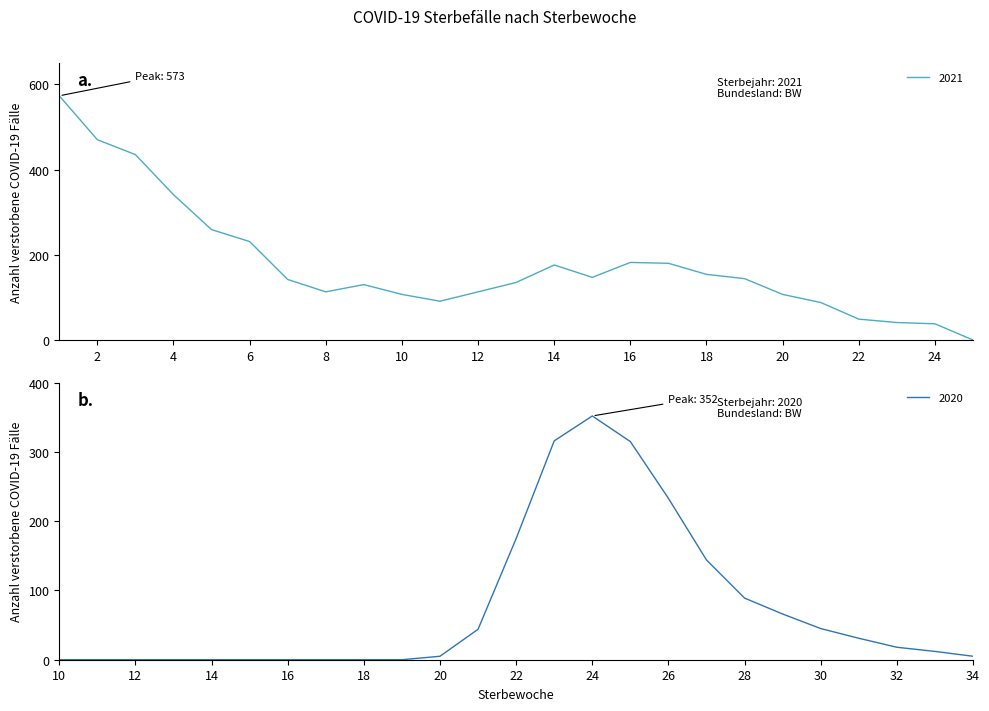

List the series in order of their peak value, lowest first.

2020, 2021